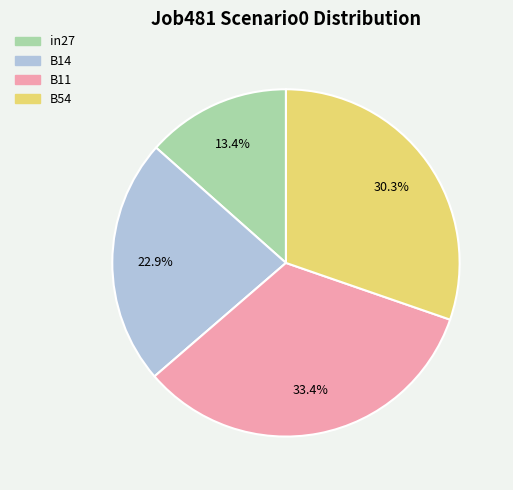

How many slices are in this pie chart?

4